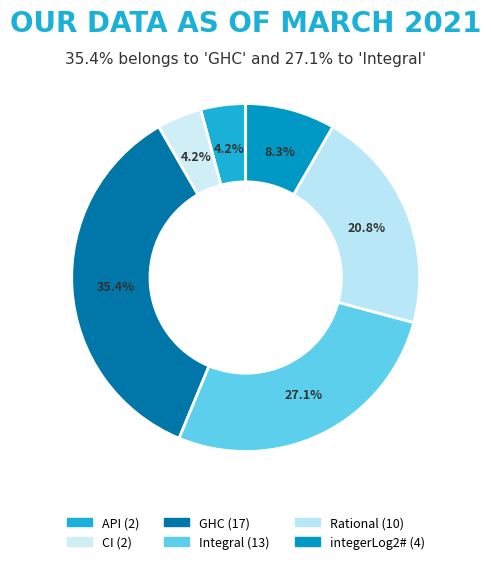

Count the number of slices in the pie.

6